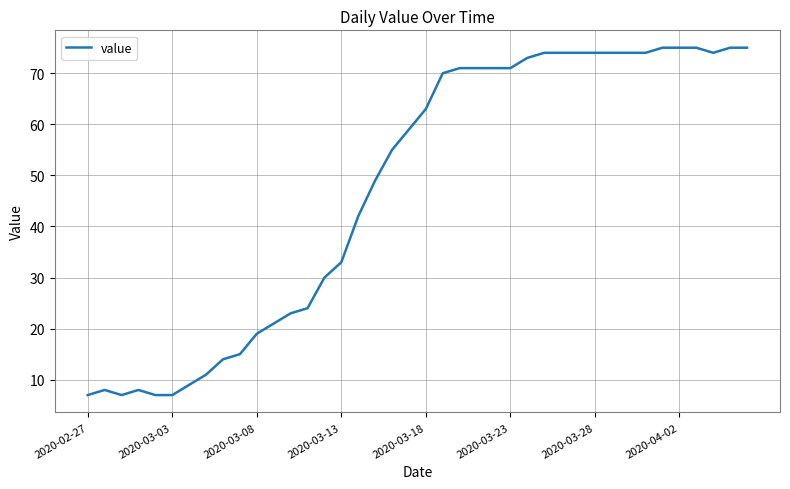

How many categories are shown in the chart?

40